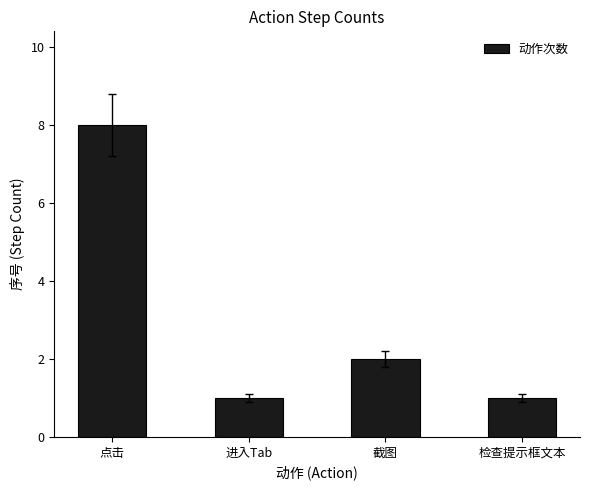

Does the chart contain stacked bars?

No